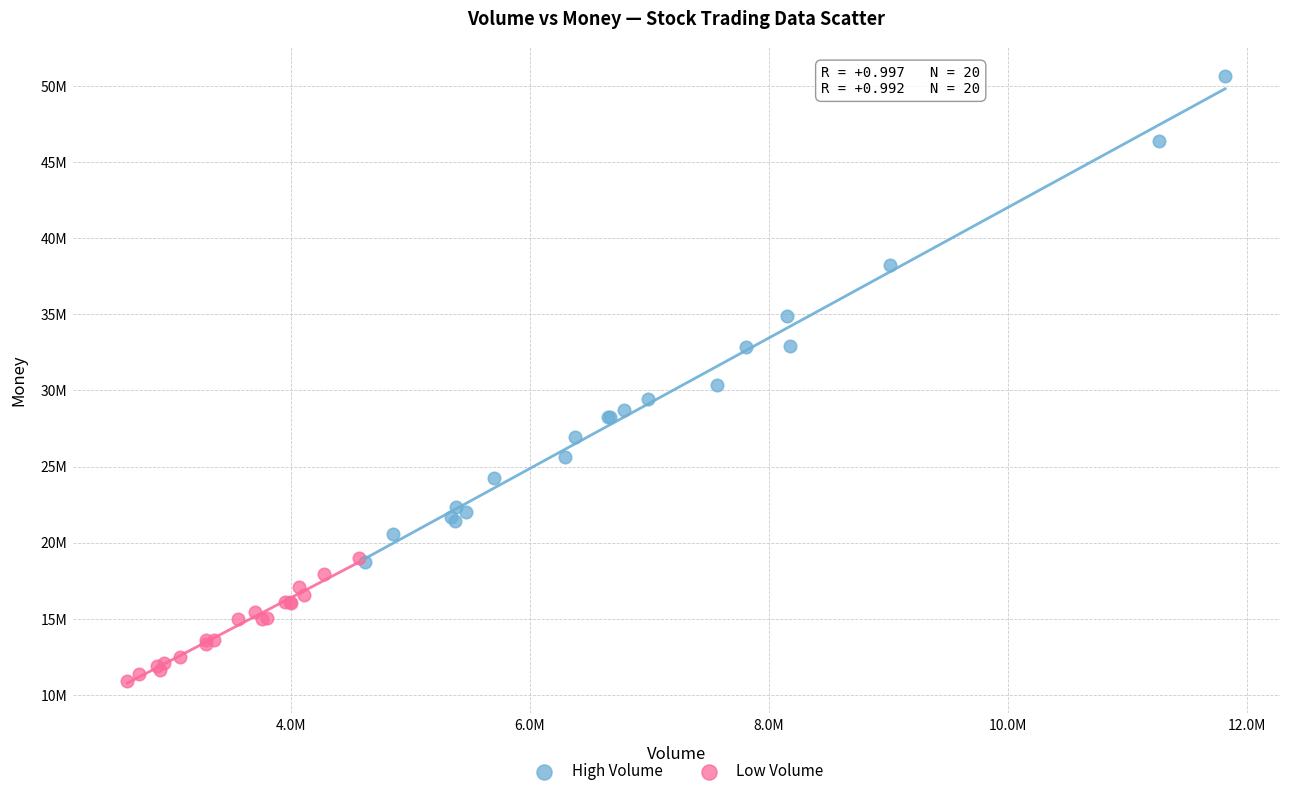

Which series contains the highest Y value?

High Volume